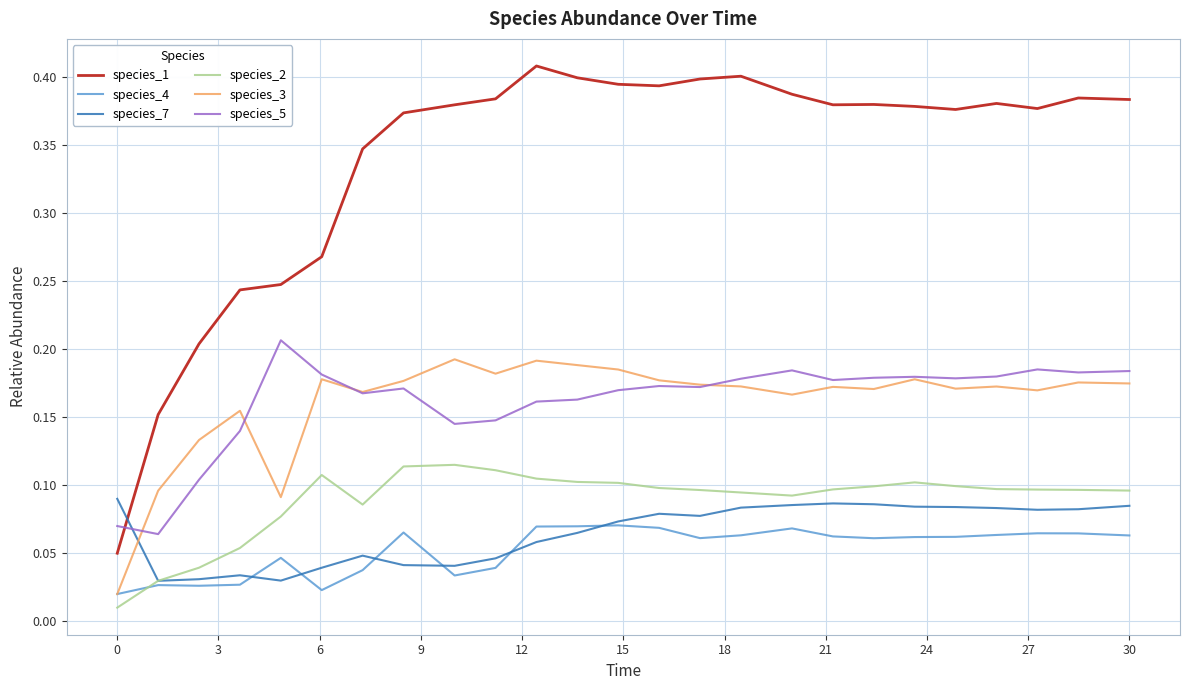

Which series has the widest spread of values?

species_1